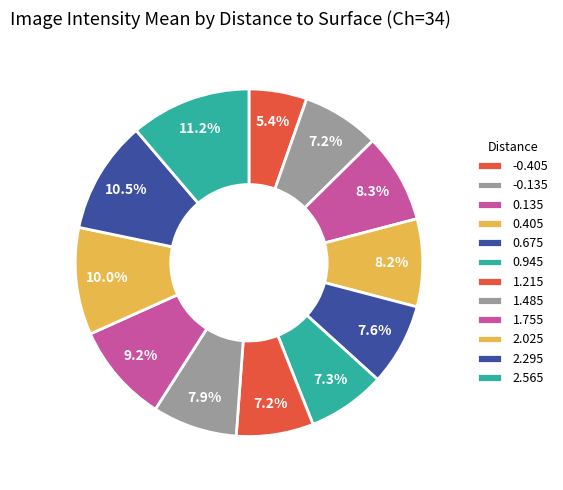

Count the number of slices in the pie.

12